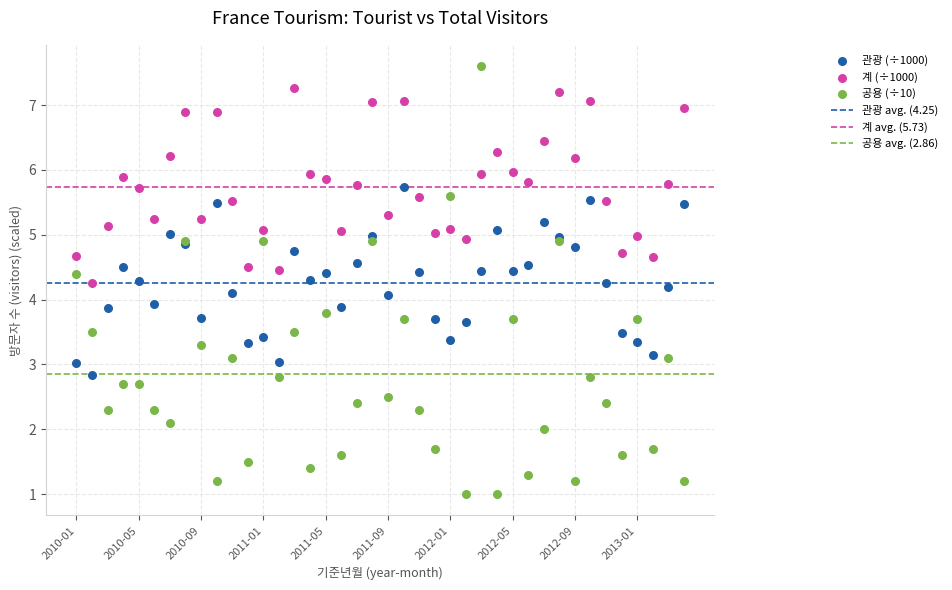

Which series contains the highest Y value?

공용 (÷10)